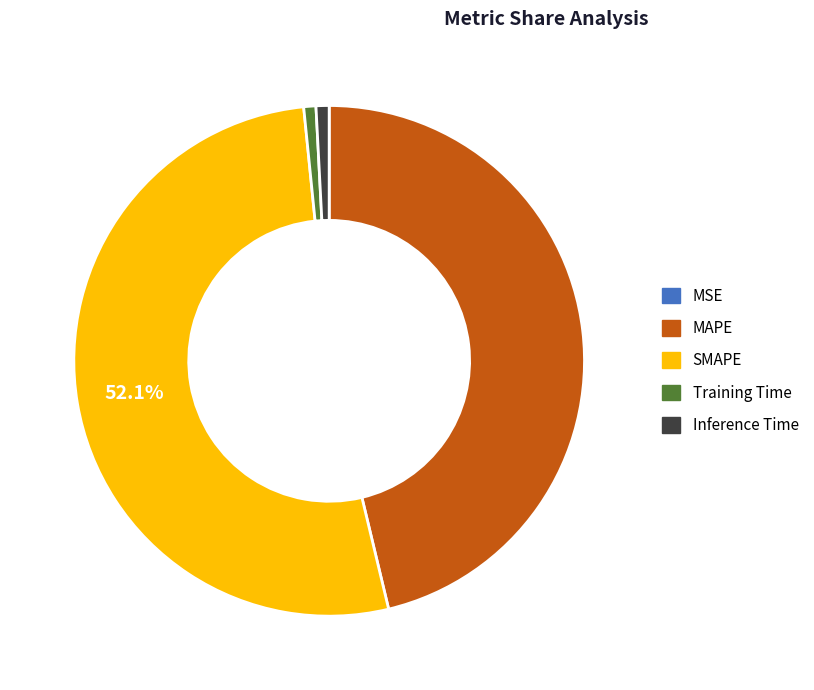

To the nearest percent, what percentage of the pie is SMAPE?

52%